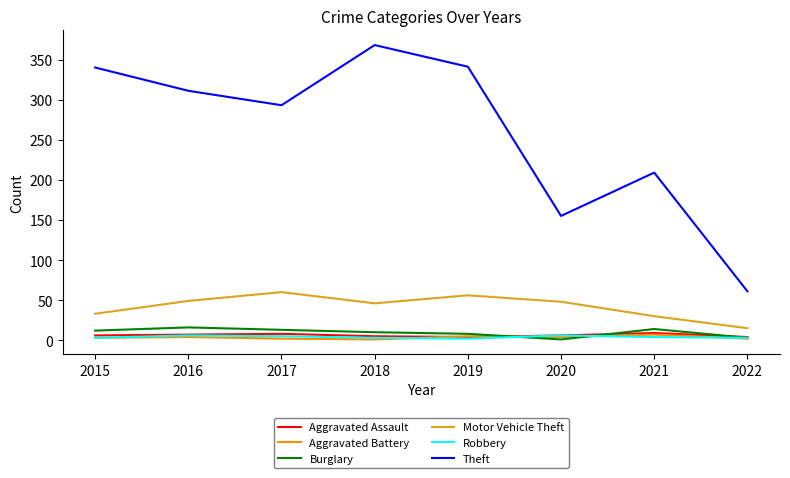

True or false: Theft and Aggravated Battery intersect in this chart.

False